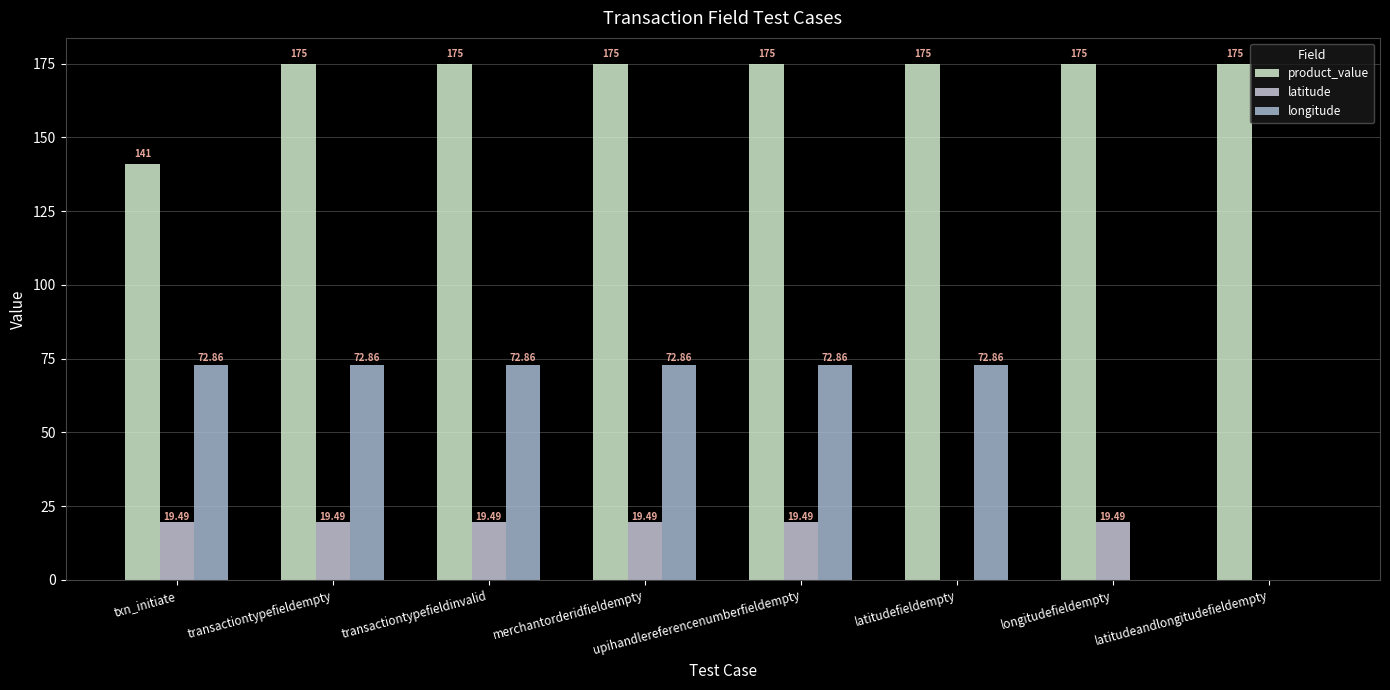

How many groups of bars are there?

8